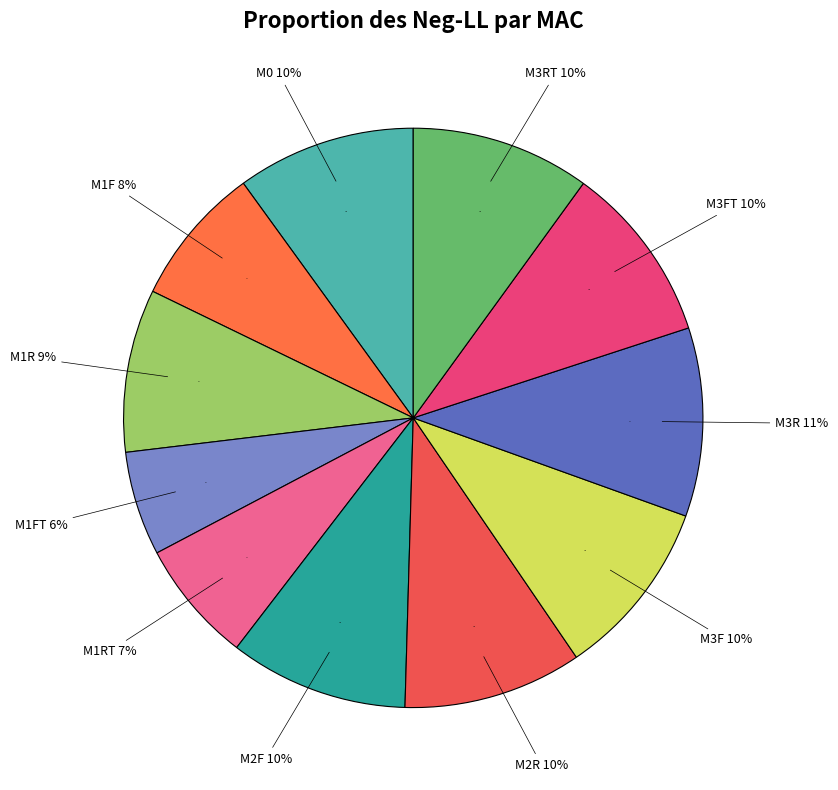

How many segments does this pie chart have?

11